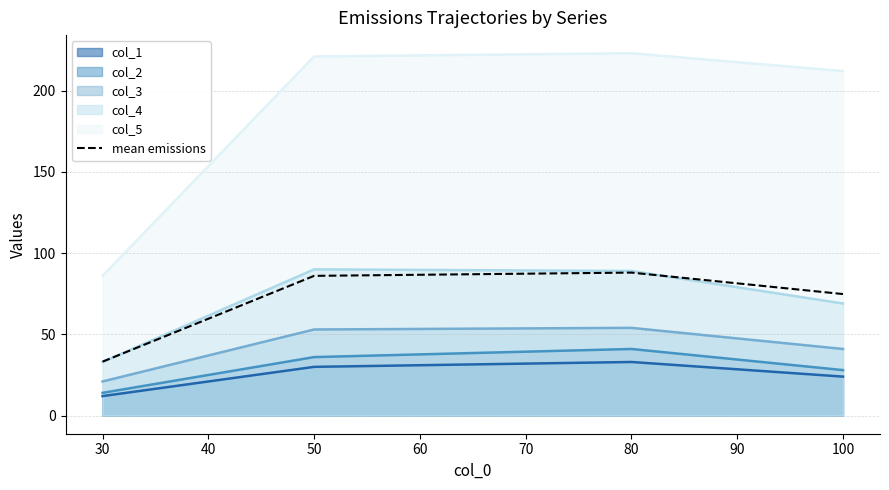

The value of col_5 at 50 is 221.0. True or false?

True